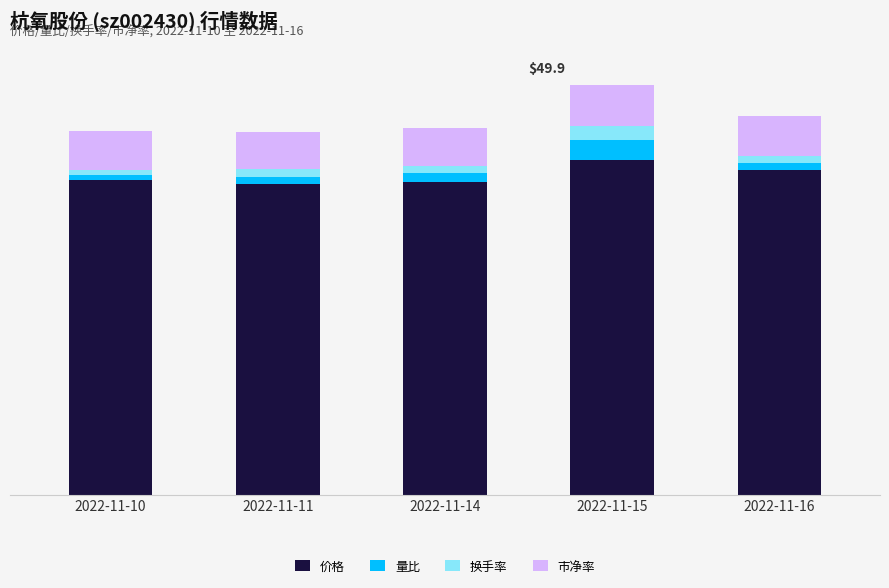

Rank the categories by 市净率 value from lowest to highest.

2022-11-11, 2022-11-14, 2022-11-10, 2022-11-16, 2022-11-15